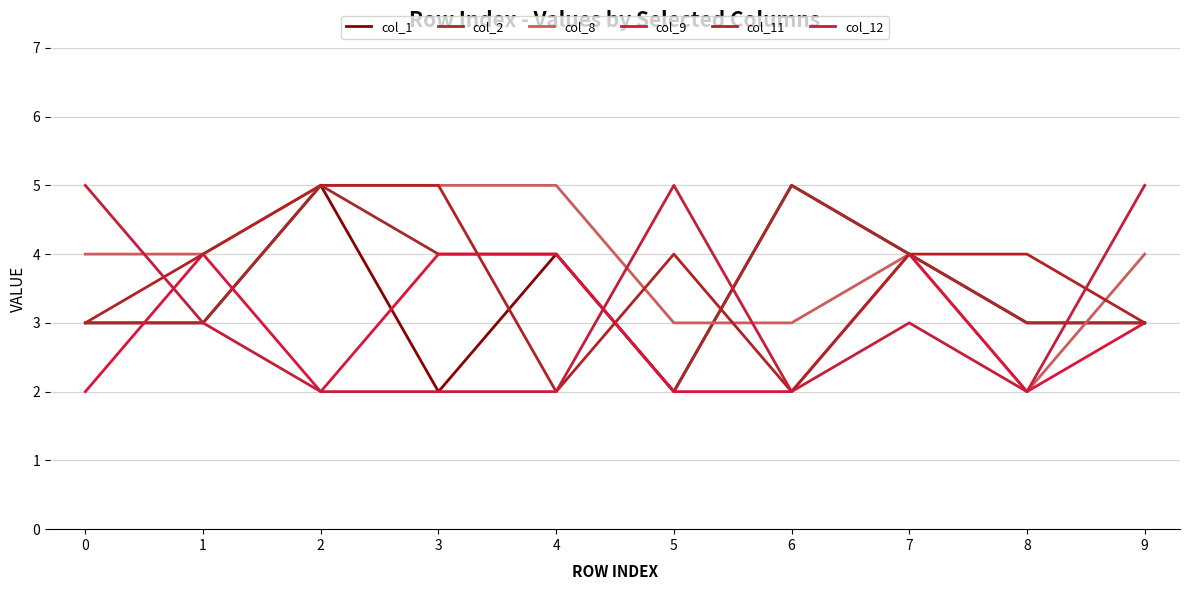

At which label is col_8 closest to 3?

5